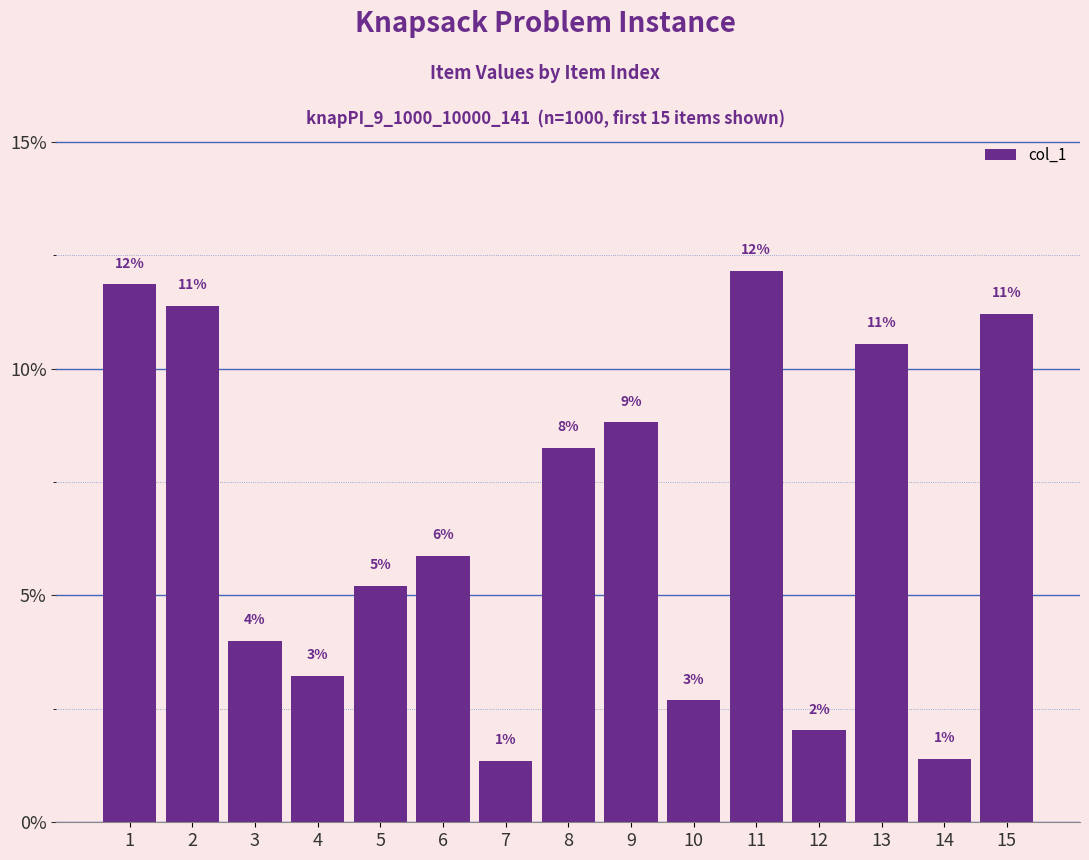

How many bars are there in total?

15